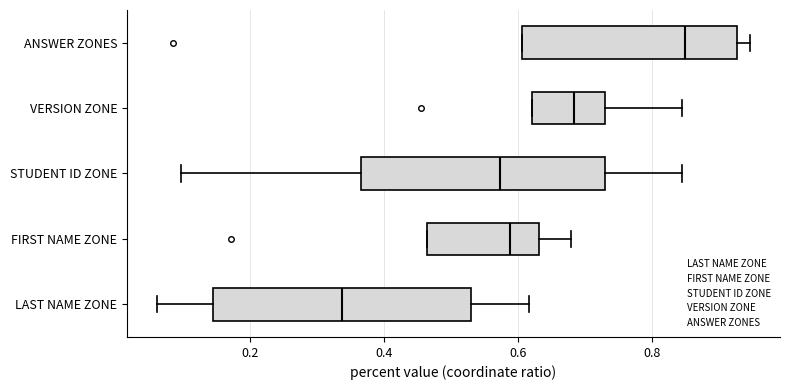

Where does the median line of the box for ANSWER ZONES sit on the x-axis? The values are not printed on the chart, so give them approximately, as read against the axis.

0.84